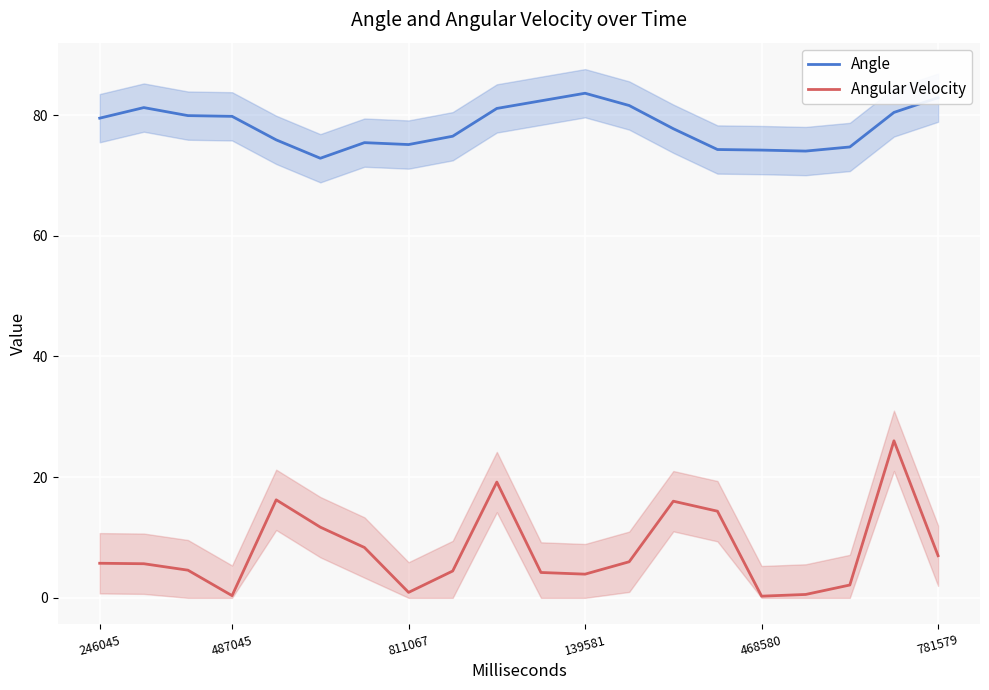

True or false: Angular Velocity has more than 1 points higher than both neighbors.

True